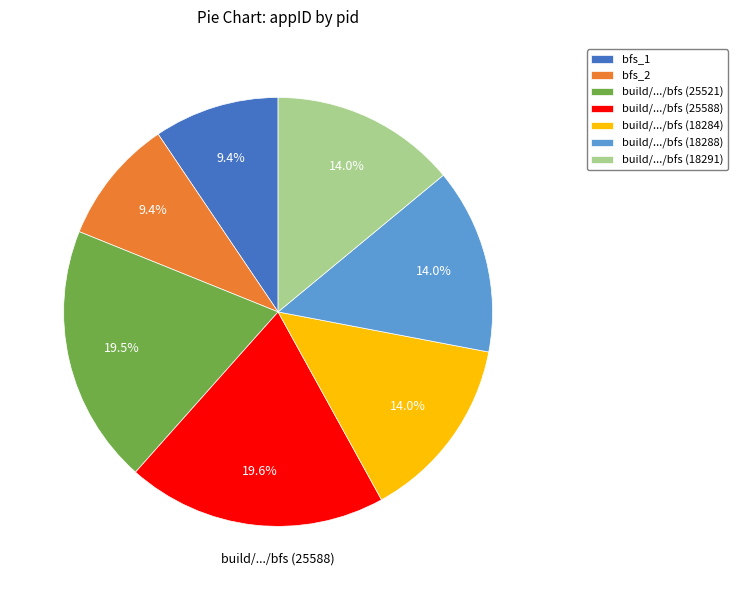

Approximately how many times larger is the value at build/.../bfs (18284) compared to build/.../bfs (18291)?

1.0